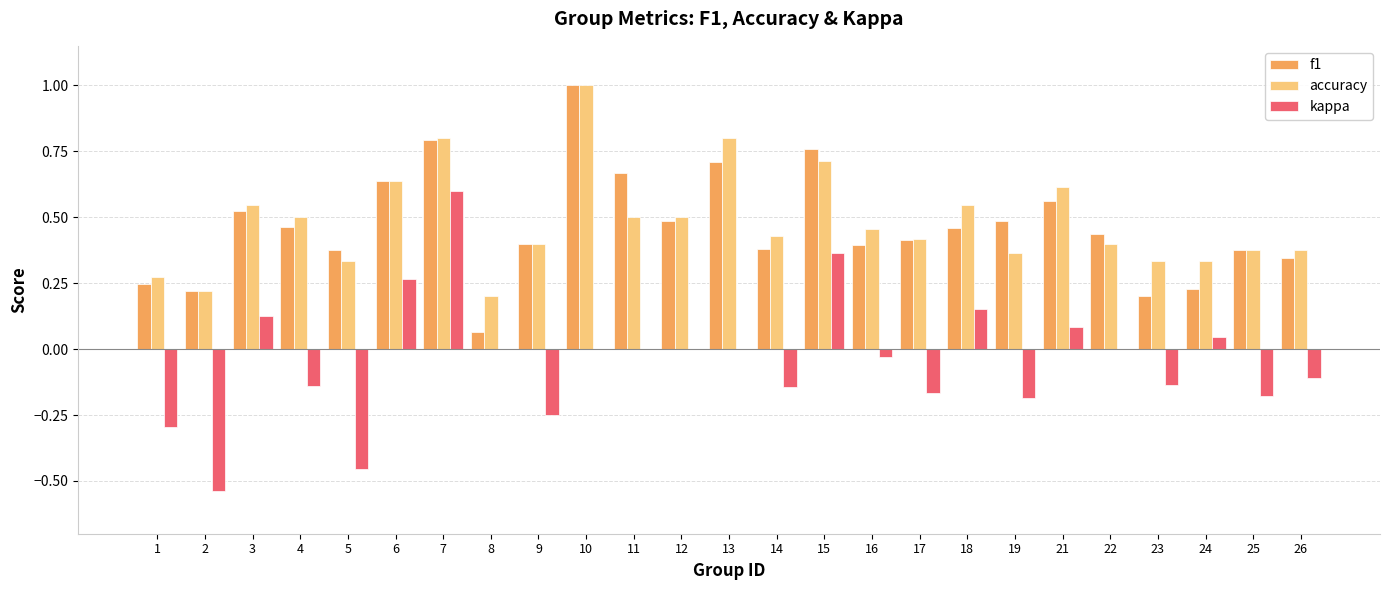

Which series has the largest total across all categories?

accuracy